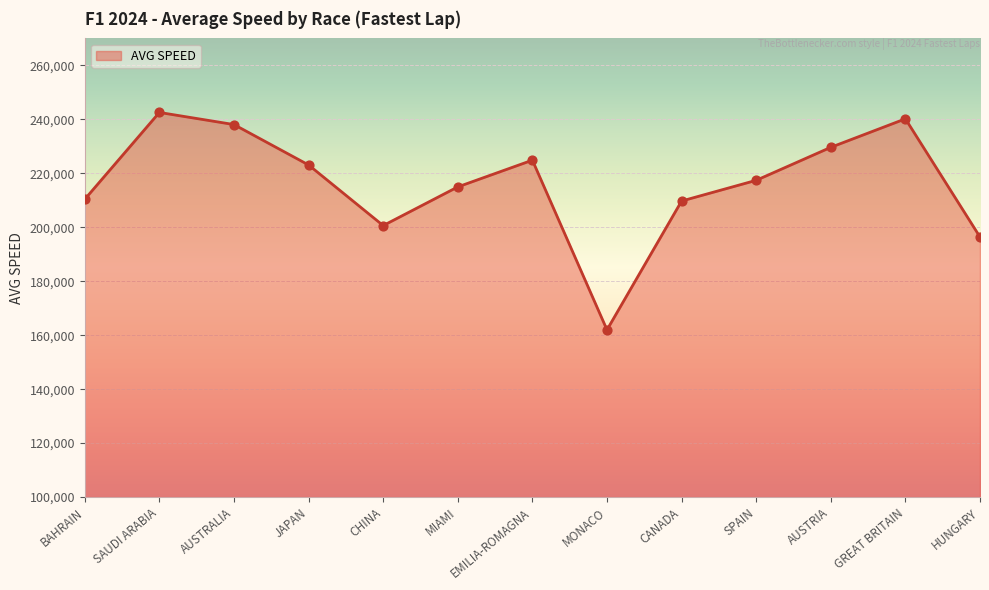

Between CANADA and HUNGARY, which is larger?

CANADA